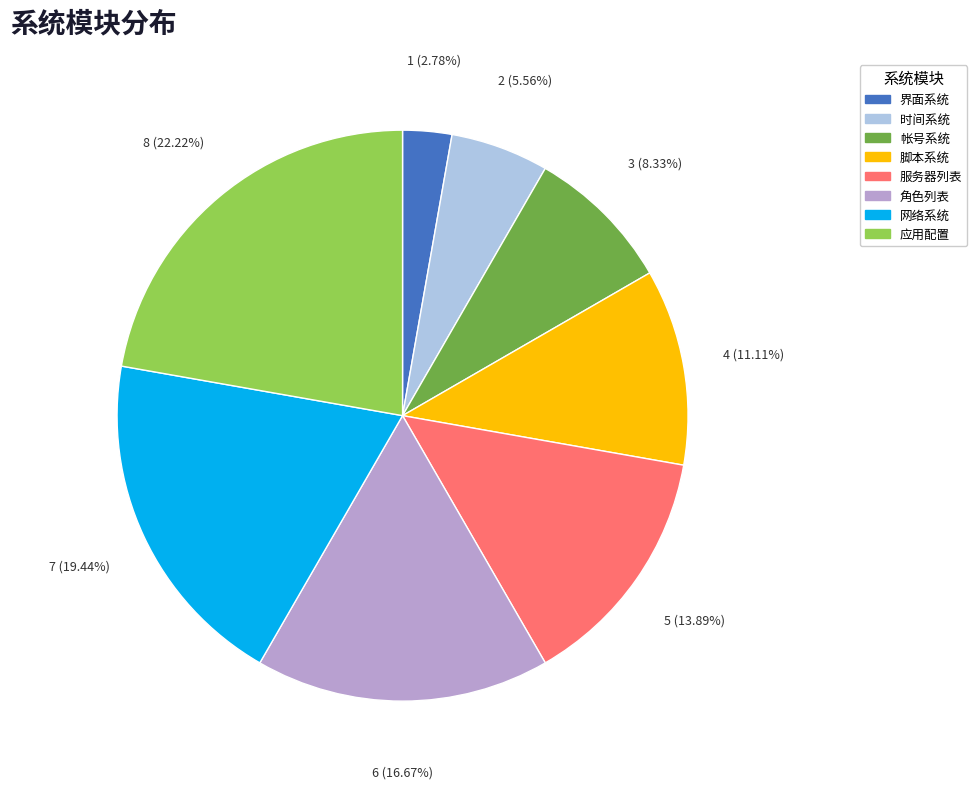

Is it true that 时间系统 is 1% of the pie?

False